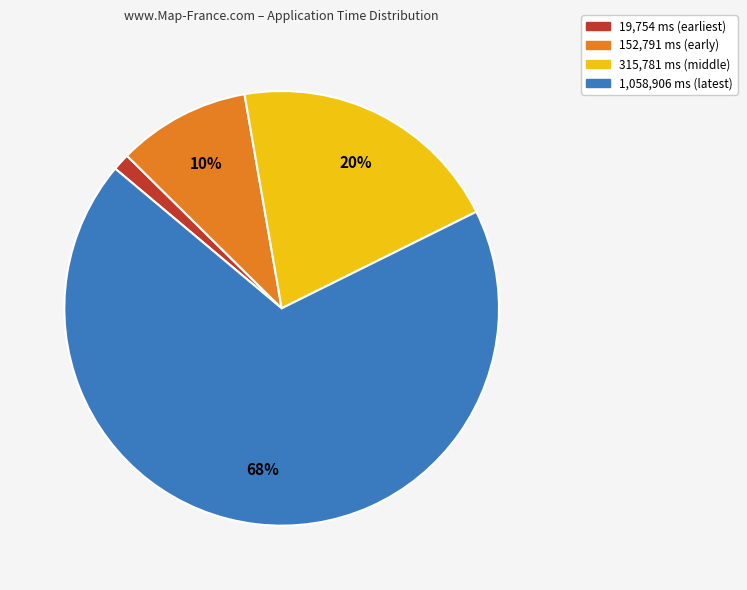

Which category has the biggest portion of the pie?

1,058,906 ms (latest)